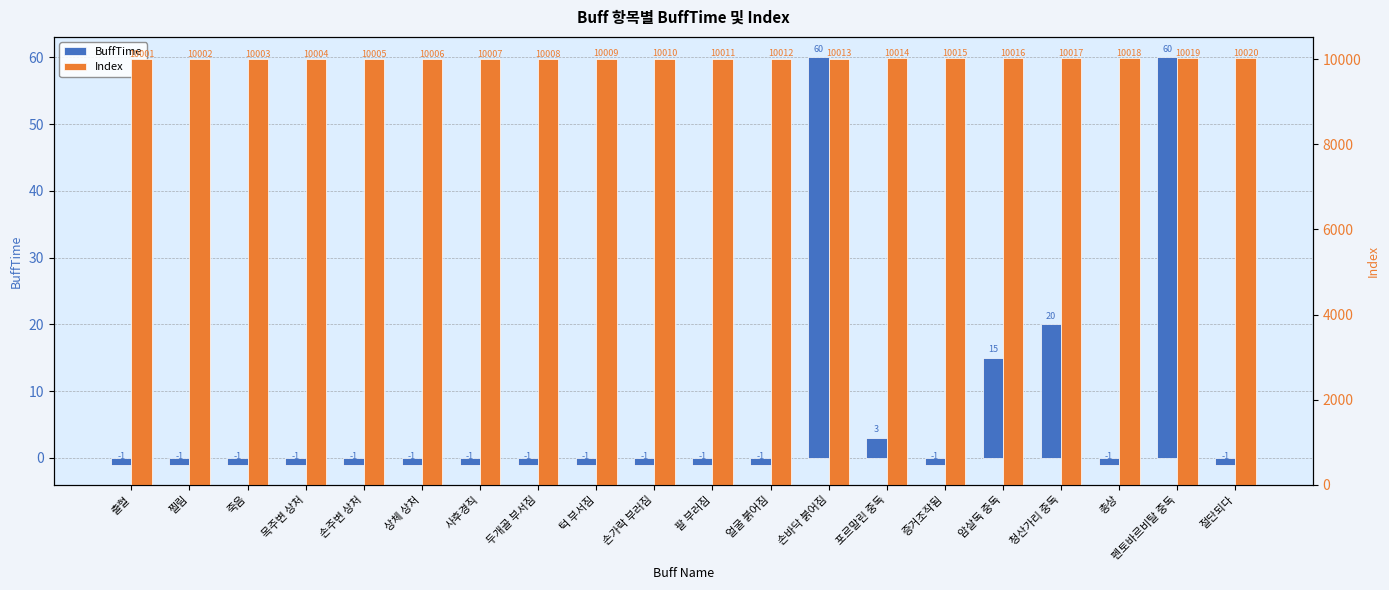

What are all the series names shown in the legend?

BuffTime, Index